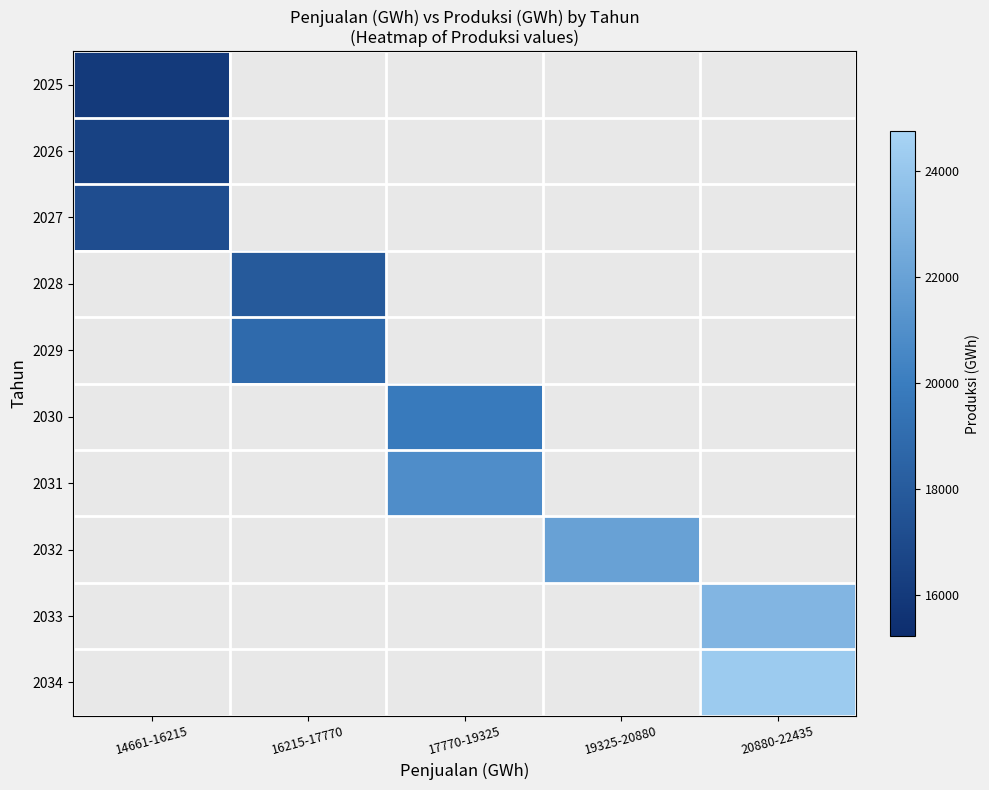

Is the value of 2027 at 17770-19325 greater than the value of 2025 at 16215-17770?

No